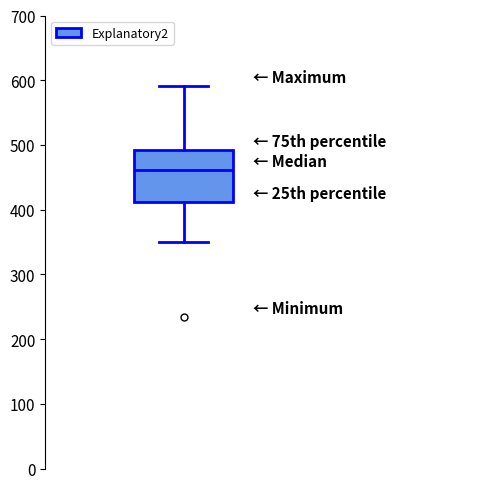

Where is the lower edge of the box on the y-axis? The values are not printed on the chart, so give them approximately, as read against the axis.

410